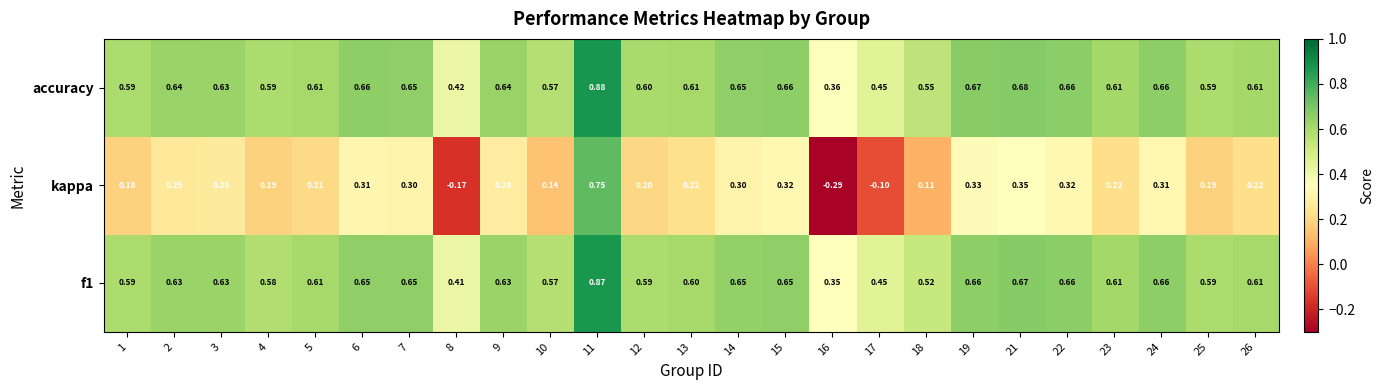

Is the value of kappa at 25 greater than the value of f1 at 25?

No